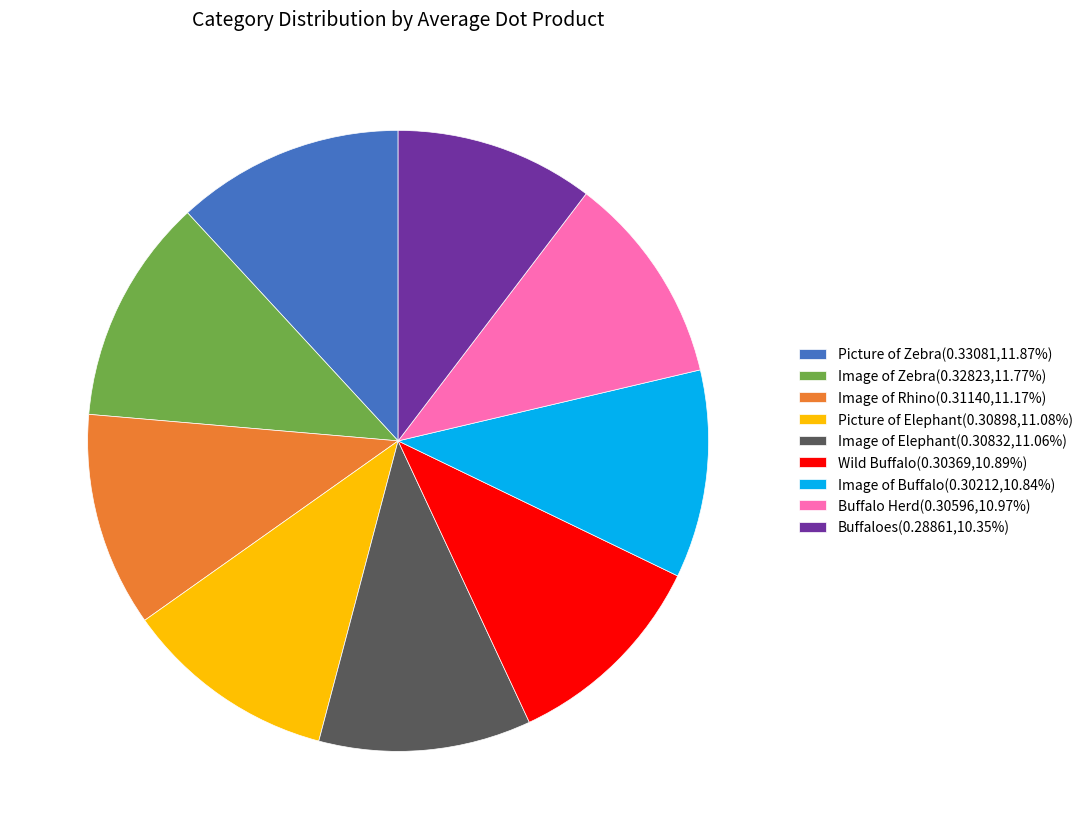

Is Image of Zebra(0.32823,11.77%) the majority of the pie?

No